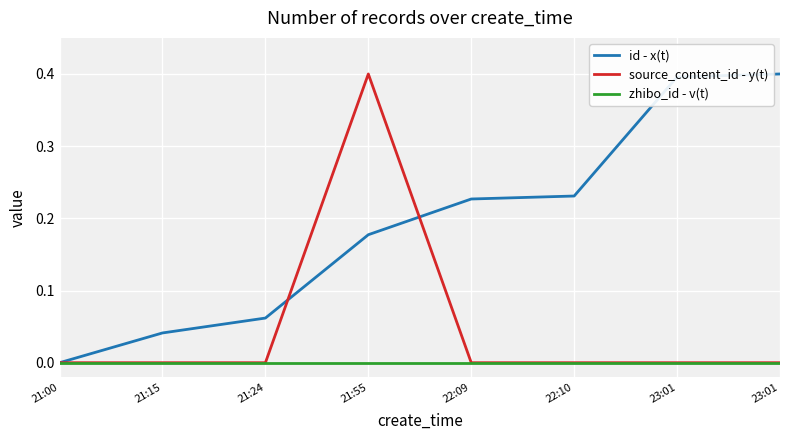

What is the label of the 5th point from the right?

21:55